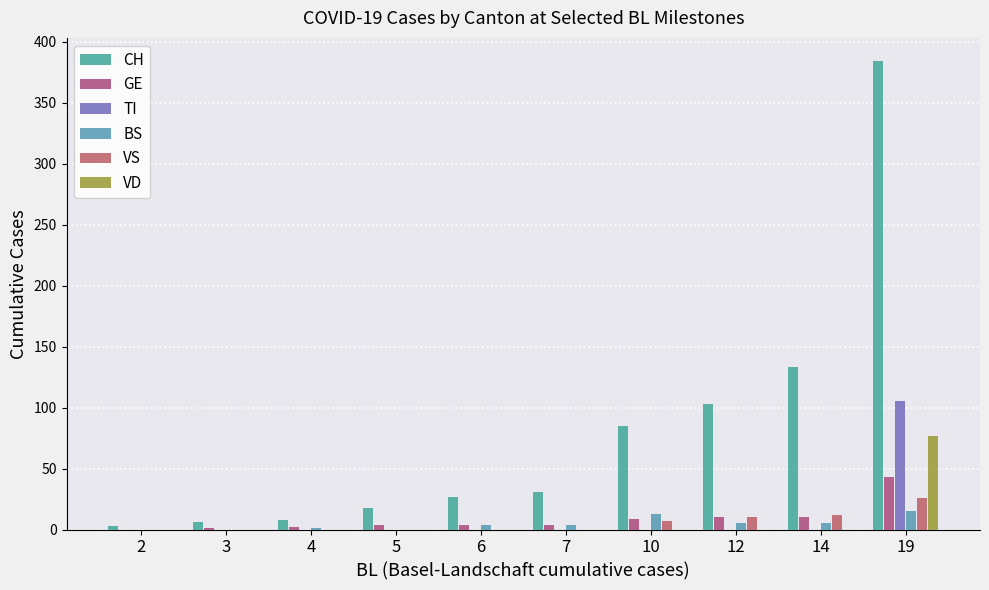

The TI series shows 0 at 12. True or false?

True